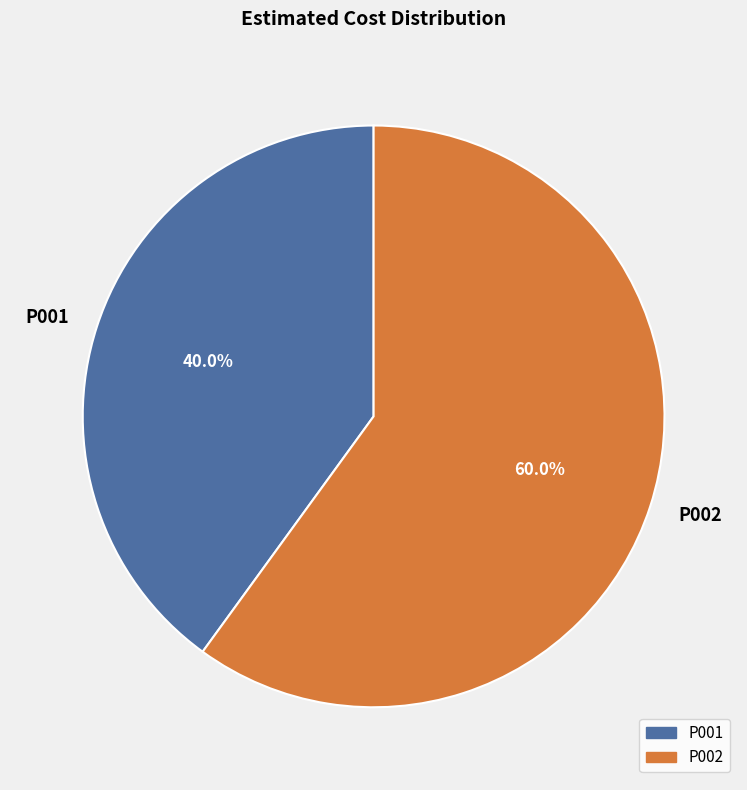

To the nearest percent, what portion does P001 represent?

40%